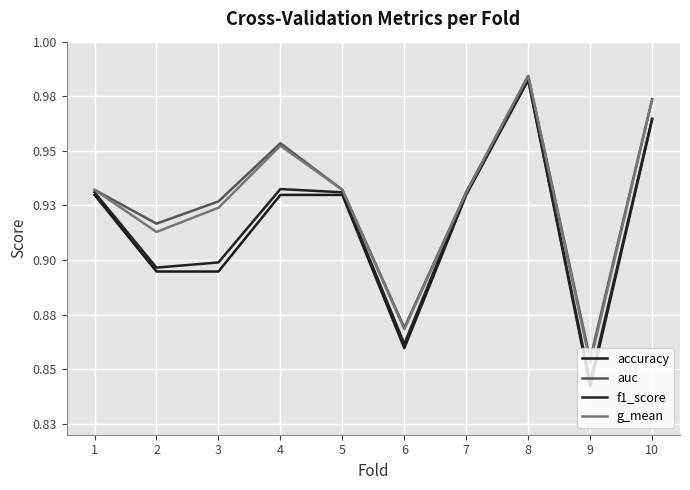

Does the chart have visible grid lines?

Yes